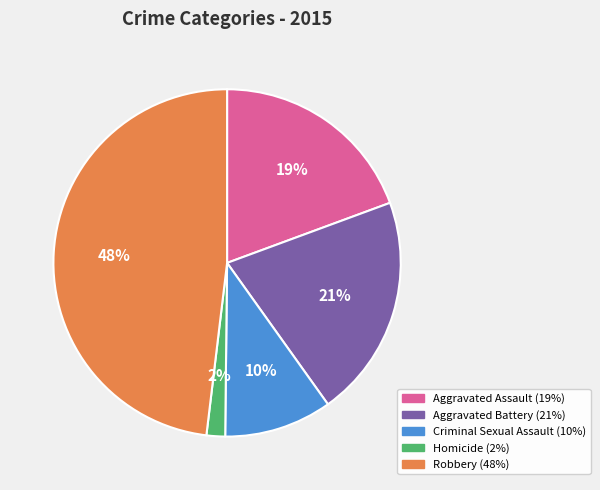

Does any single category account for the majority?

No